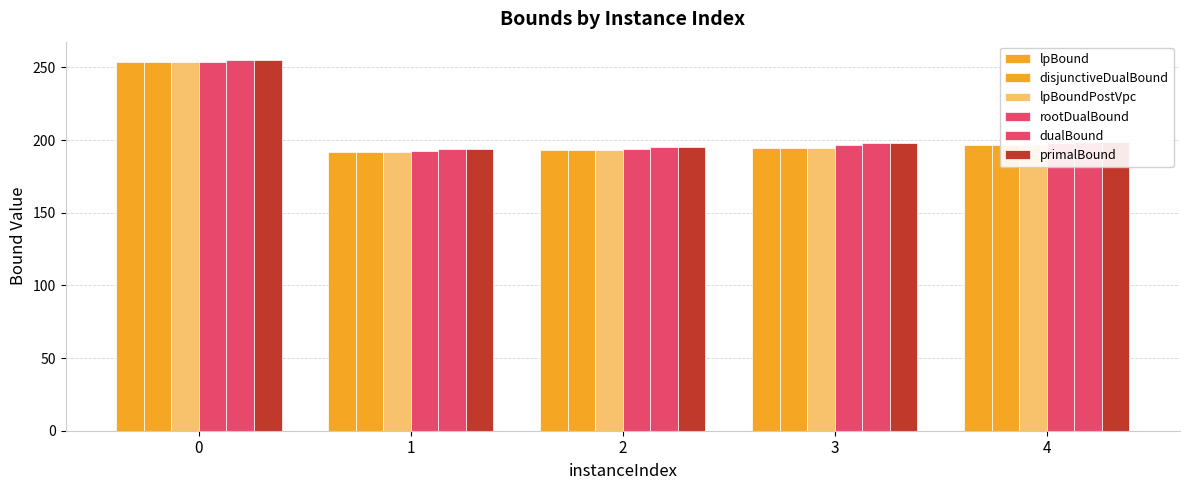

What is the minimum value shown in the chart?

191.9